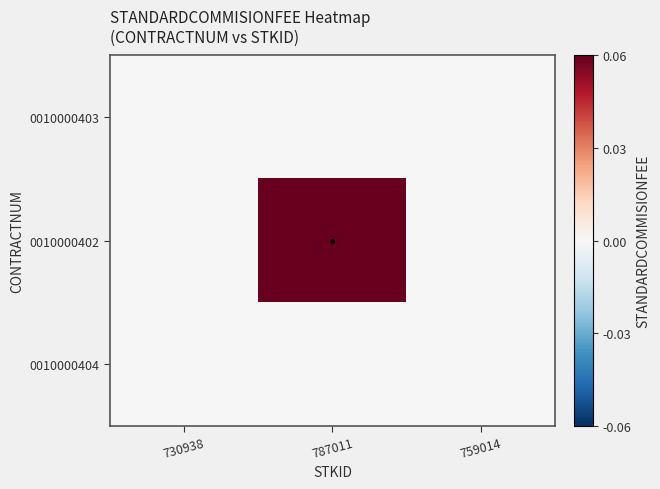

Which series has the largest total across all categories?

0010000402